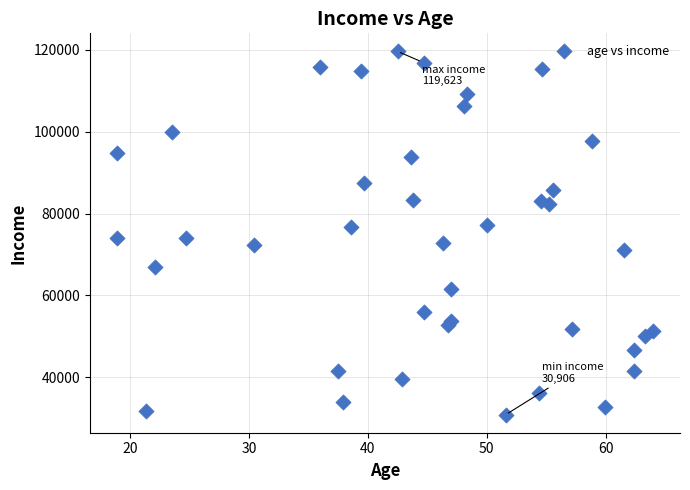

What is the range of X values (max minus min)?

45.1